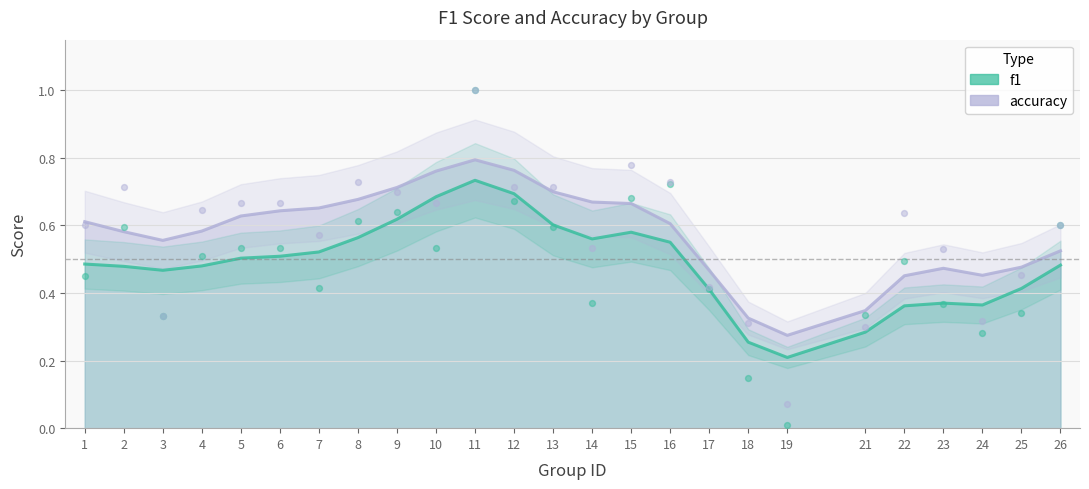

What is the total value across all series at 6?

1.2